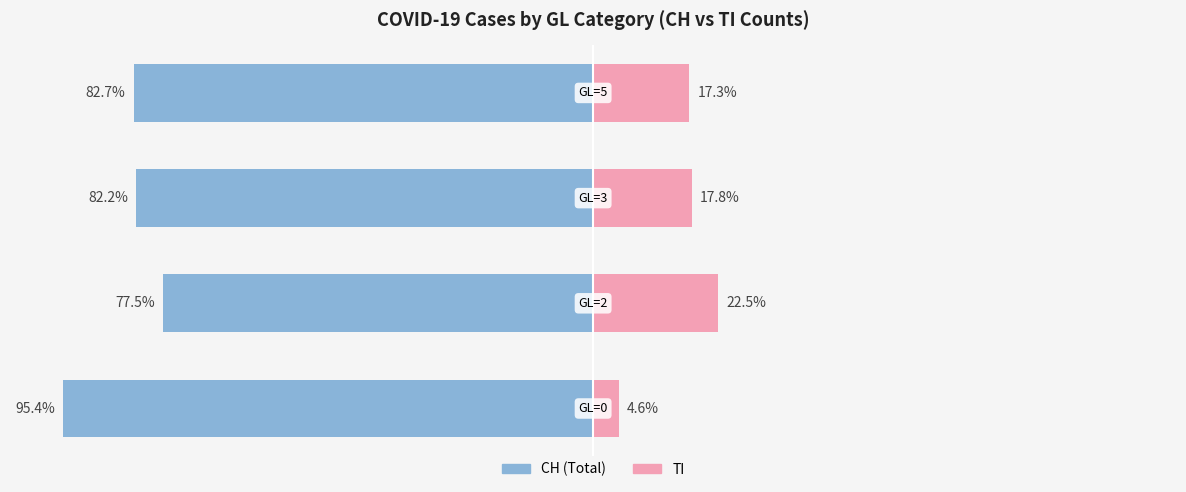

How many values in the TI series are below 17?

1